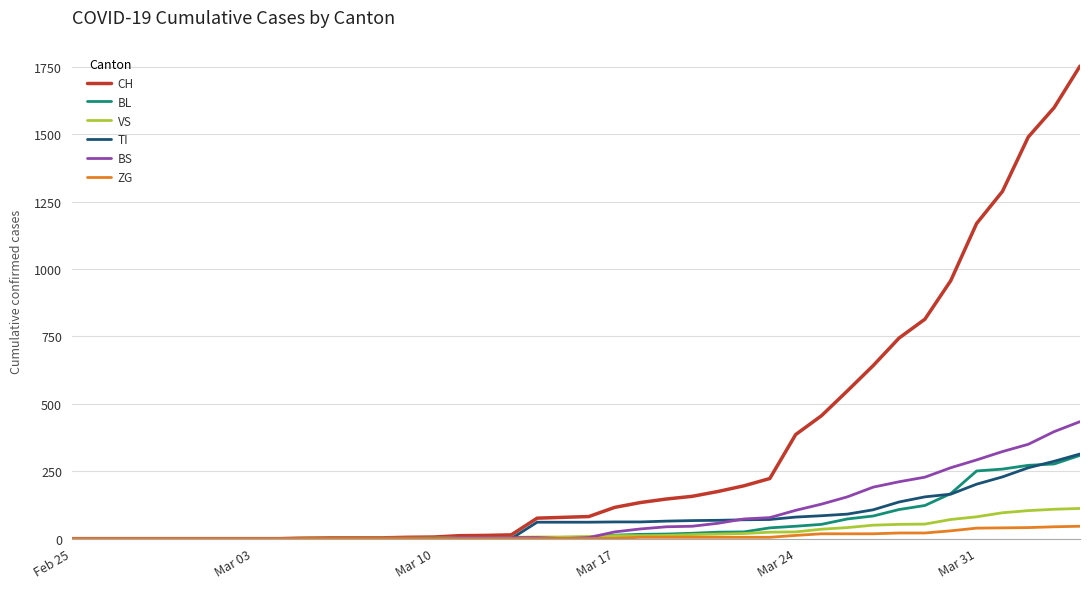

What is the maximum value for BL?

309